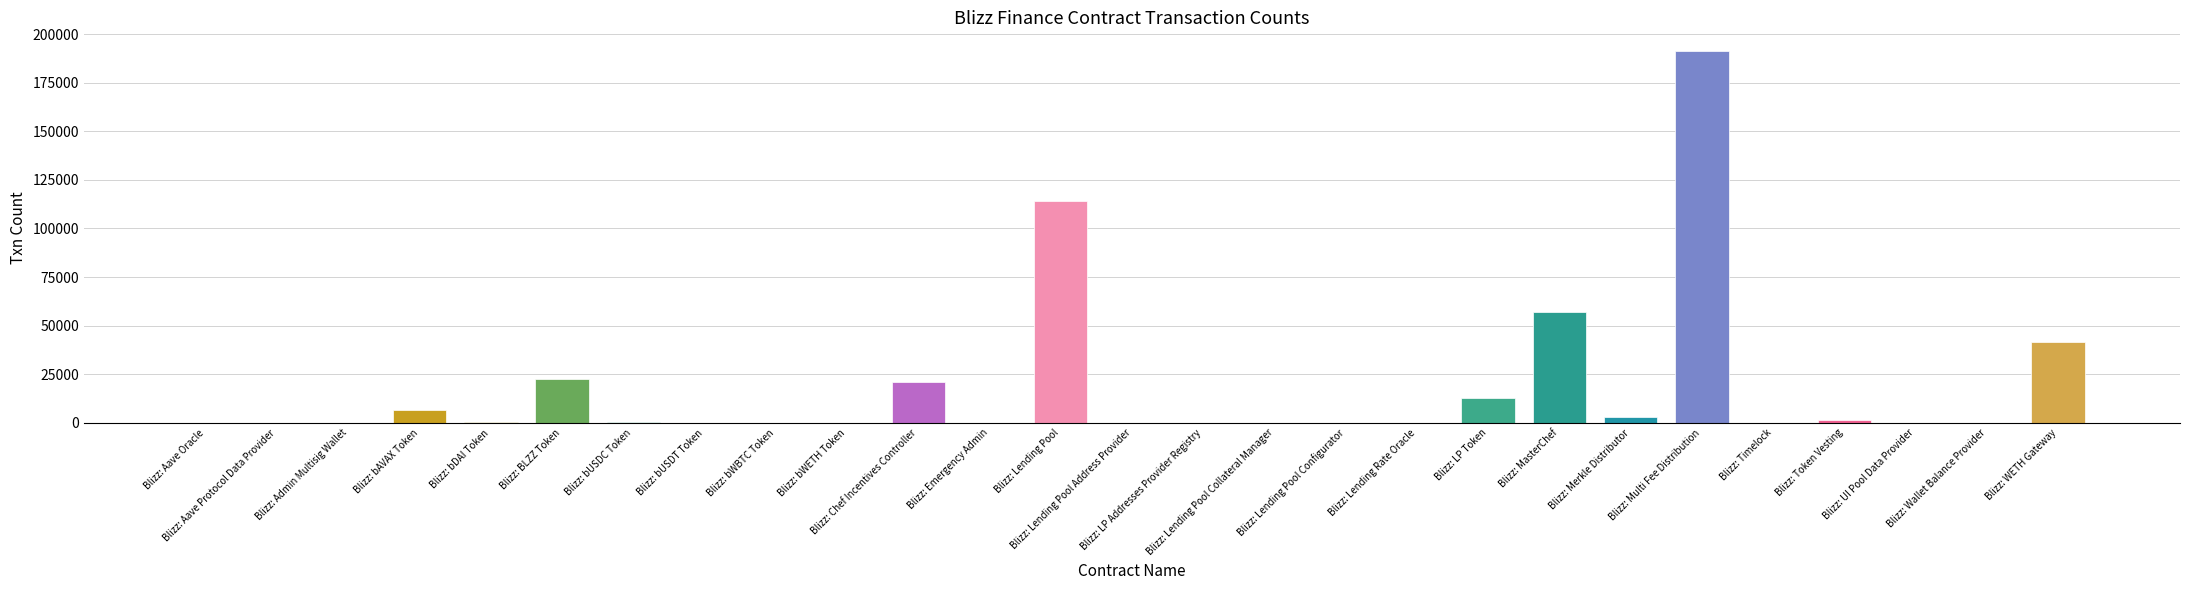

What is the sum of all values?

472040